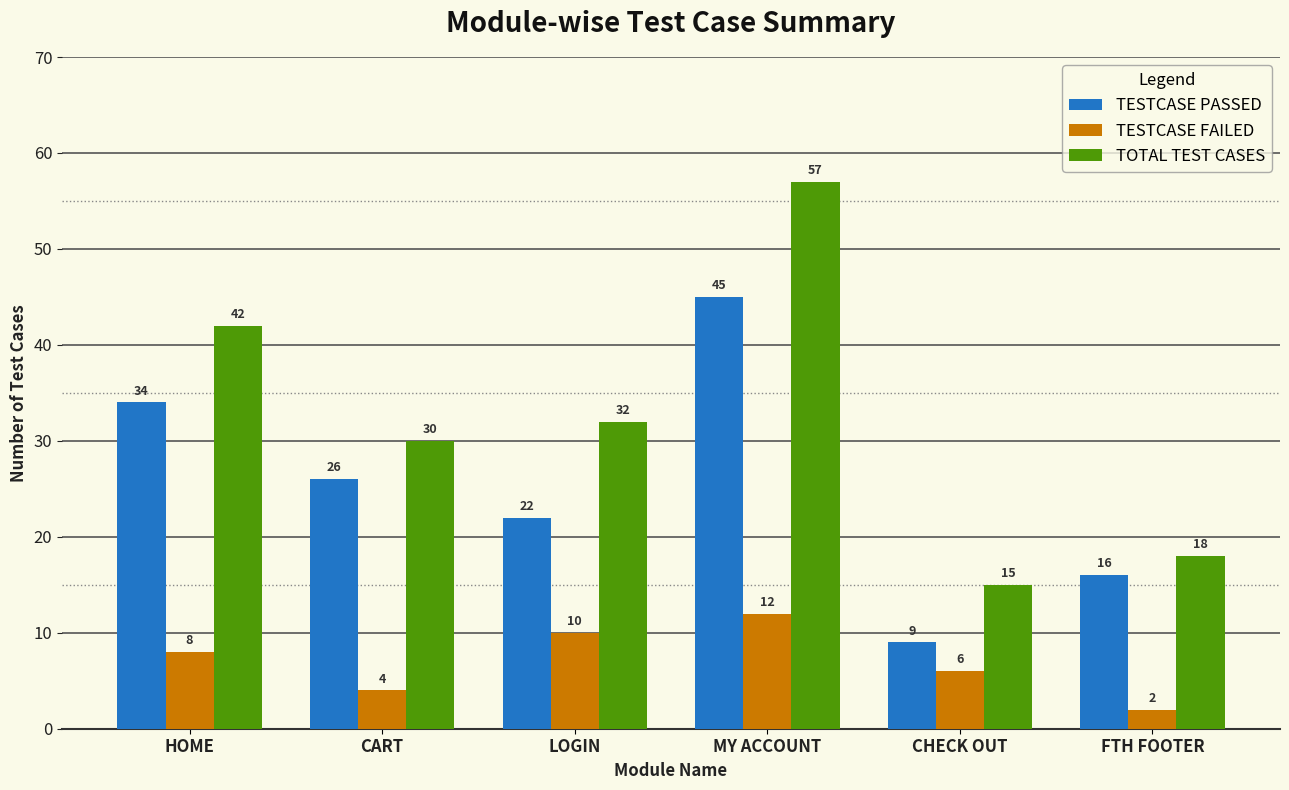

Reading left to right, extract all data points from this chart.

TESTCASE PASSED: HOME=34	CART=26	LOGIN=22	MY ACCOUNT=45	CHECK OUT=9	FTH FOOTER=16
TESTCASE FAILED: HOME=8	CART=4	LOGIN=10	MY ACCOUNT=12	CHECK OUT=6	FTH FOOTER=2
TOTAL TEST CASES: HOME=42	CART=30	LOGIN=32	MY ACCOUNT=57	CHECK OUT=15	FTH FOOTER=18